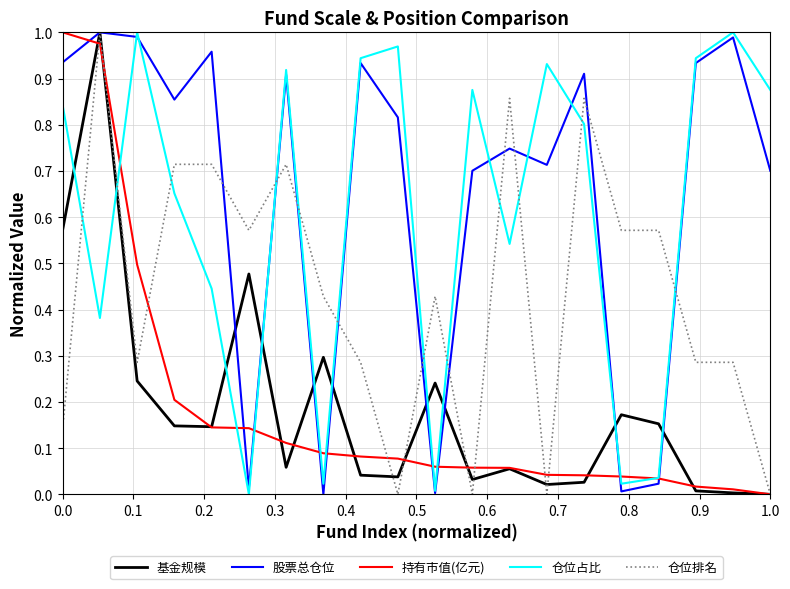

Which series has the largest total across all categories?

股票总仓位